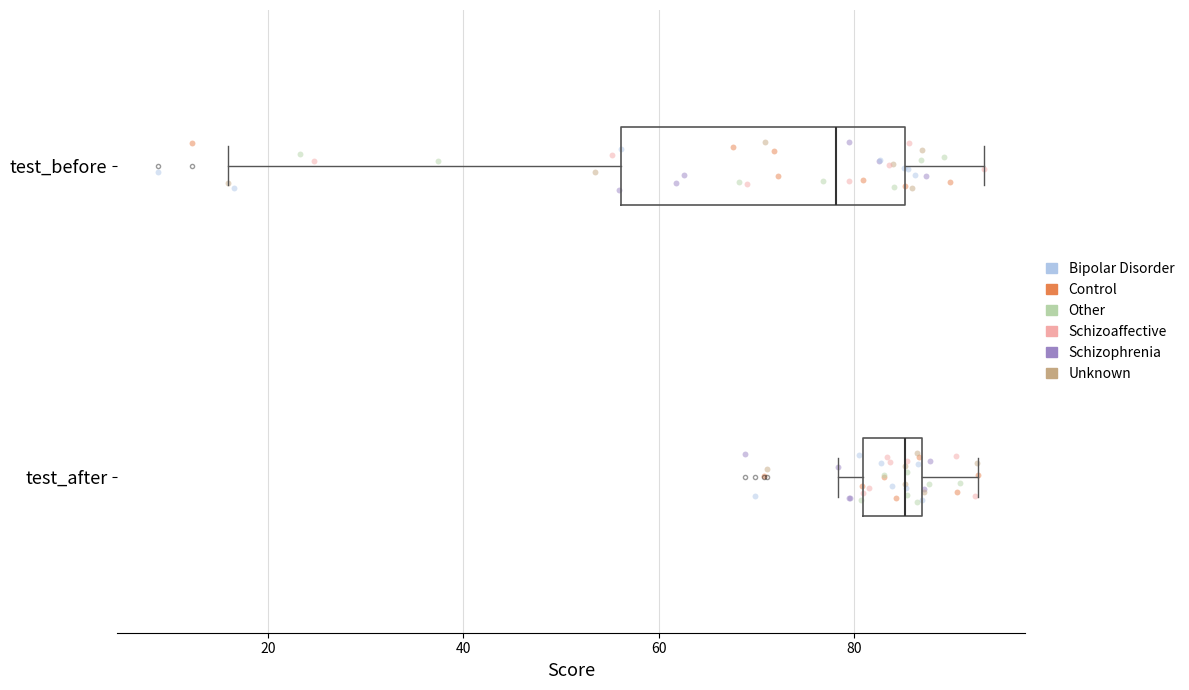

Which box is the widest, from its left edge to its right edge?

test_before